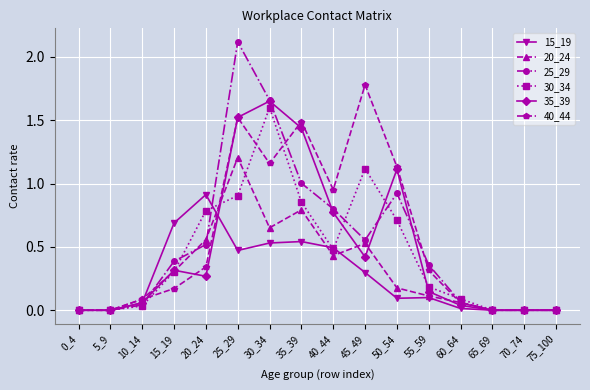

What is the value of the 40_44 point at the 8th from the left?

1.5